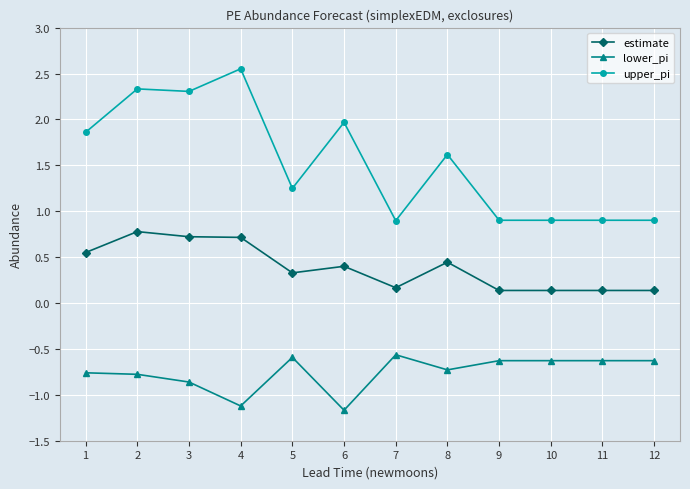

At which category is the sum across all series the highest?

2